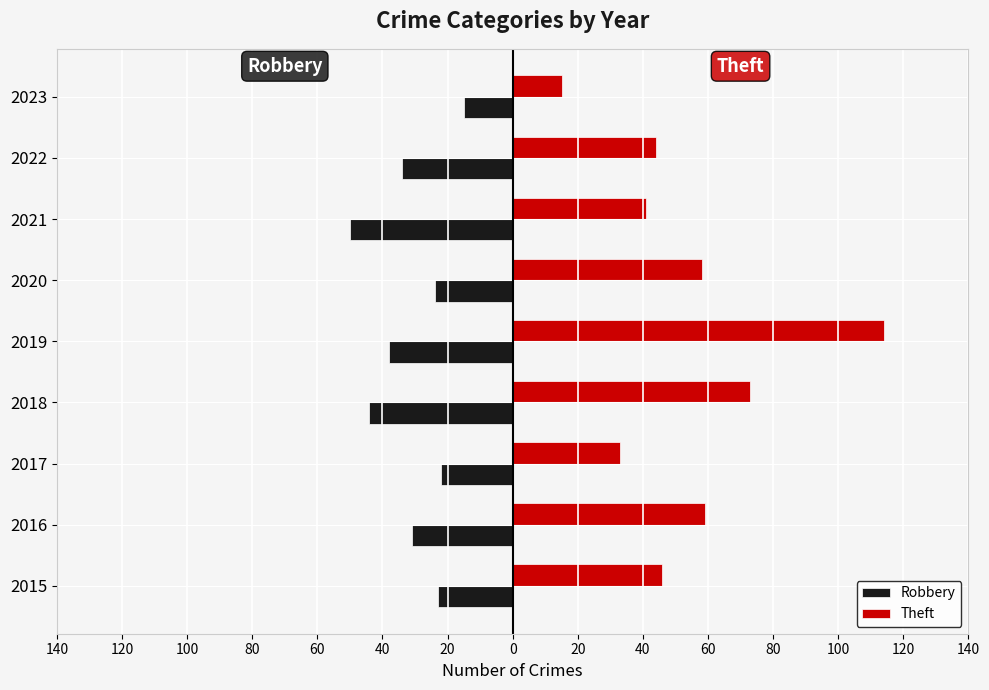

What are all the series names shown in the legend?

Robbery, Theft